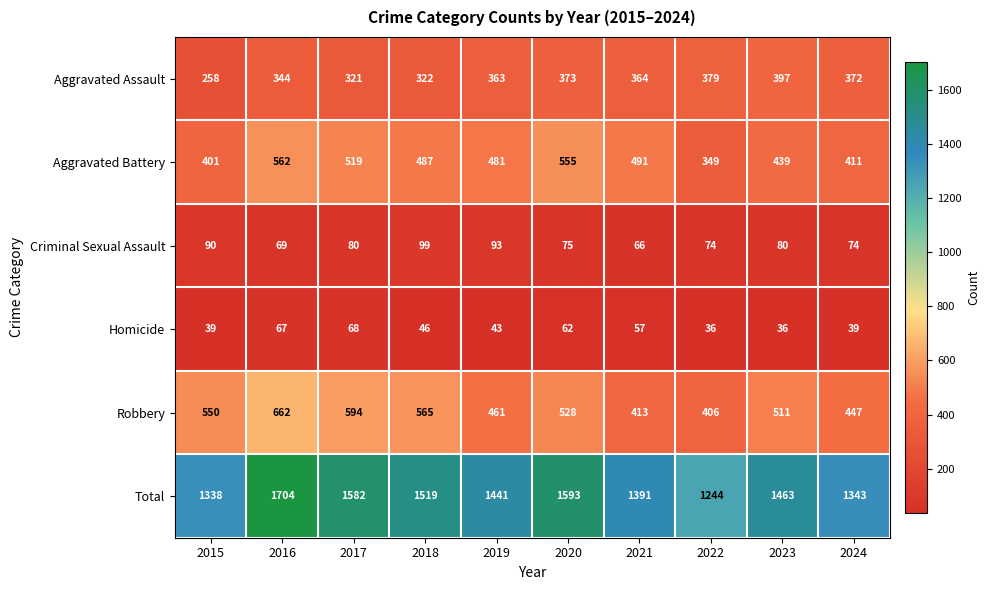

What is the difference between the Aggravated Assault values at 2018 and 2023?

75